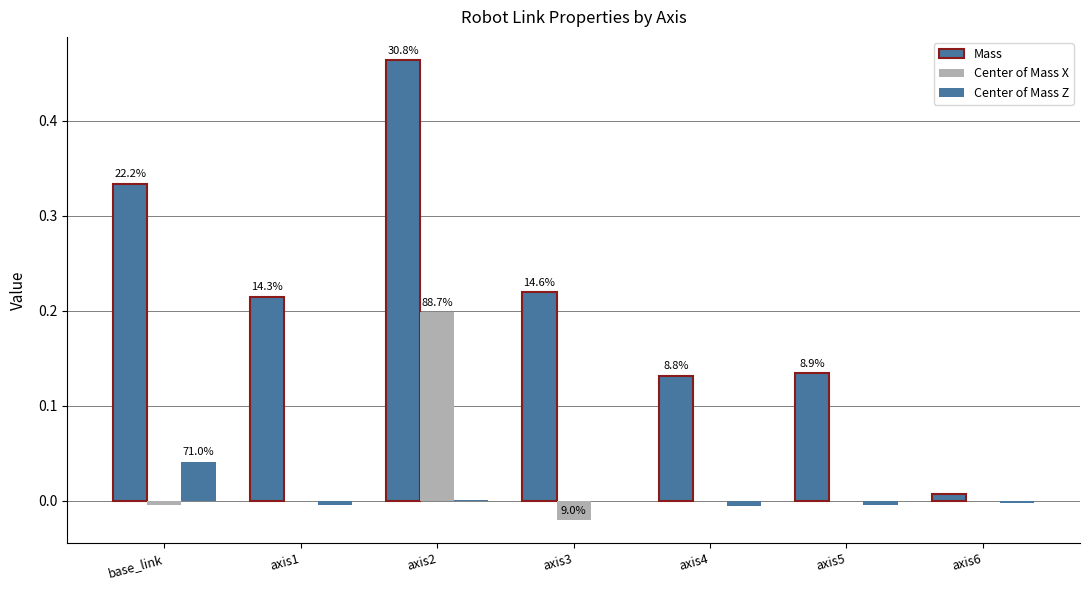

Count the number of categories in the chart.

7